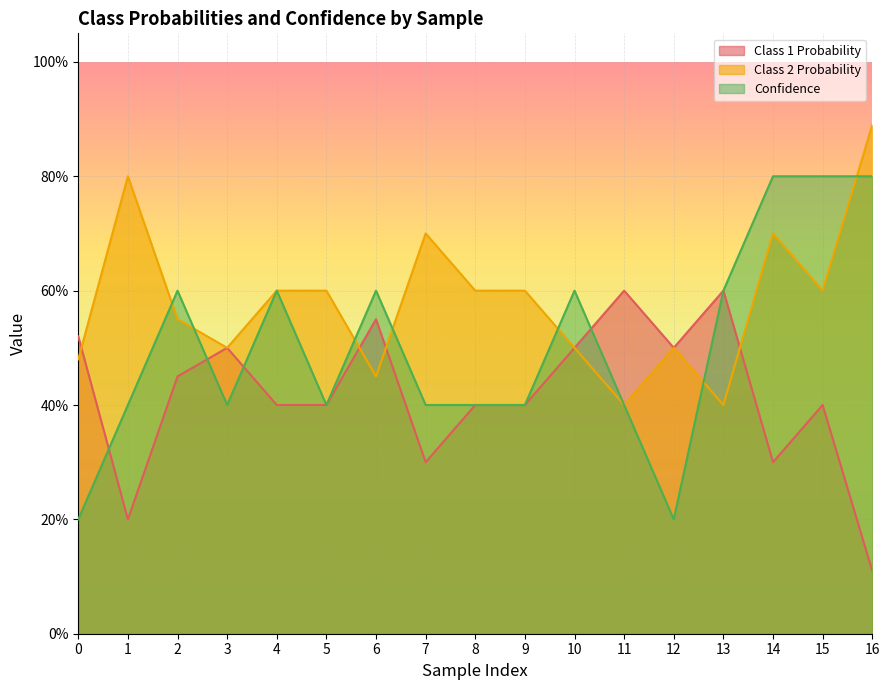

The Class 1 Probability series shows 0.4 at 7. True or false?

False